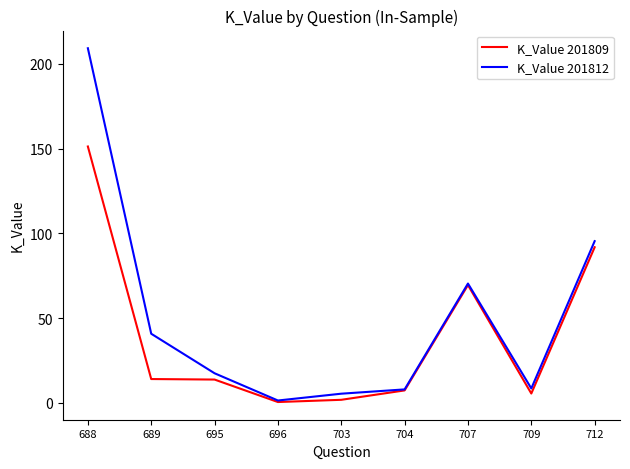

Which series has the widest spread of values?

K_Value 201812